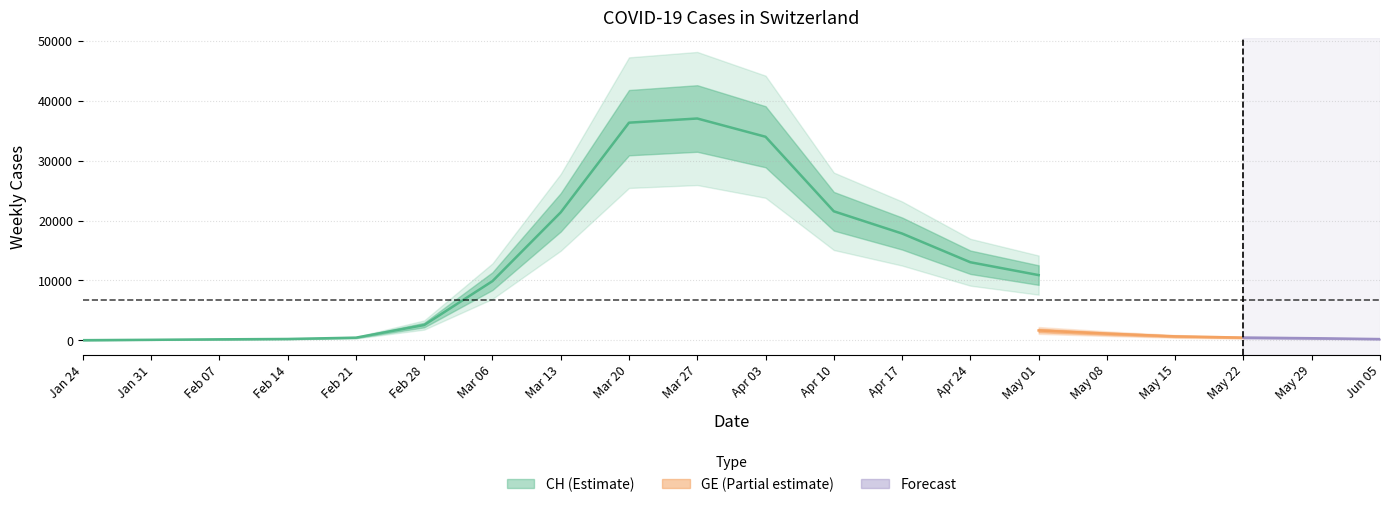

The CH series shows 272 at 4. True or false?

True